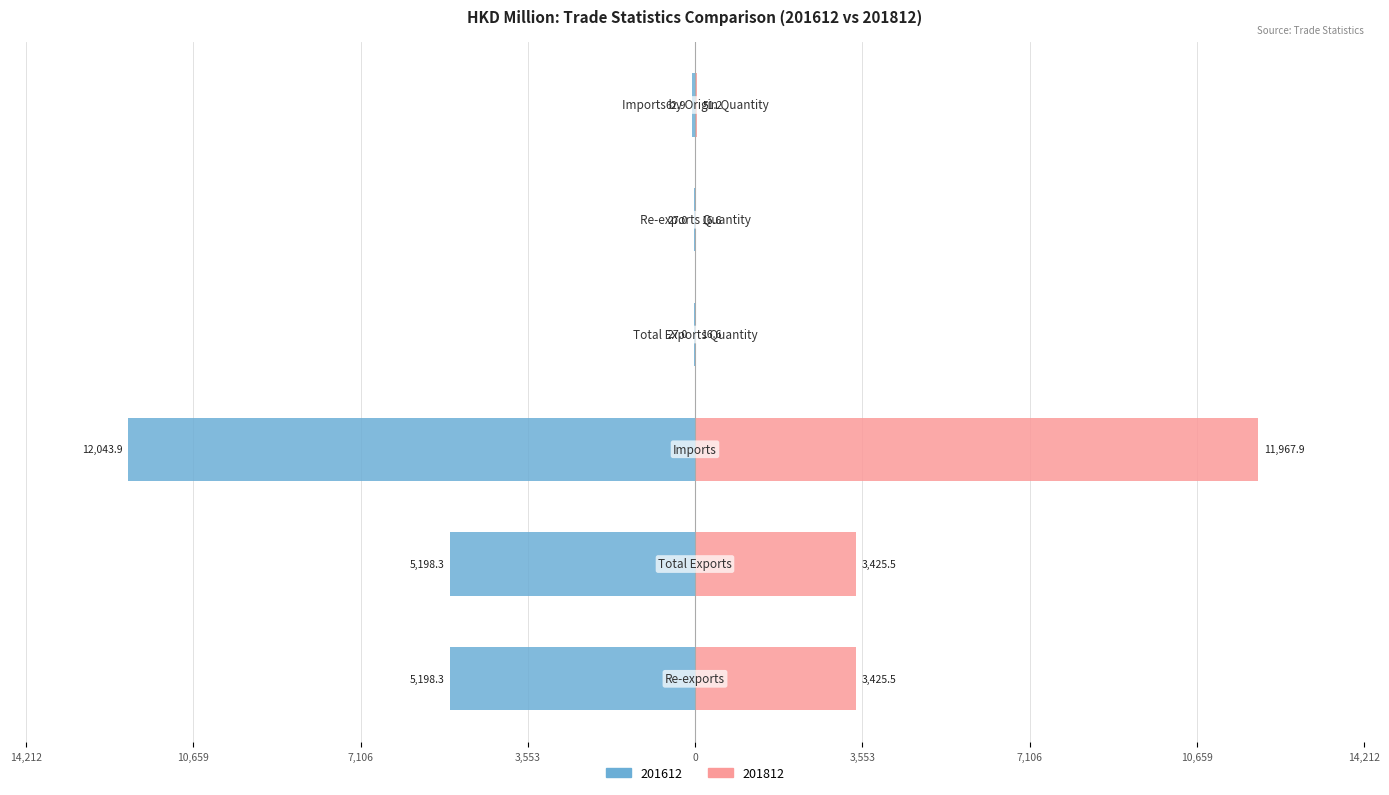

What is the difference between the 201812 values at Total Exports Quantity and Re-exports?

3408.9